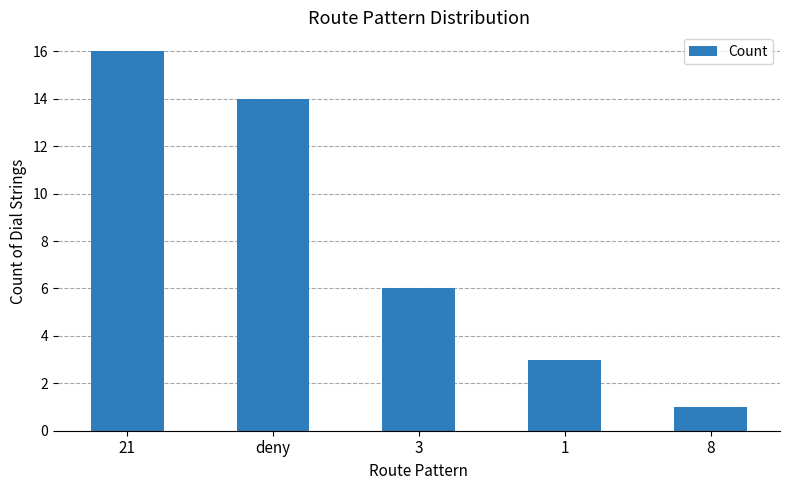

Does the chart contain stacked bars?

No